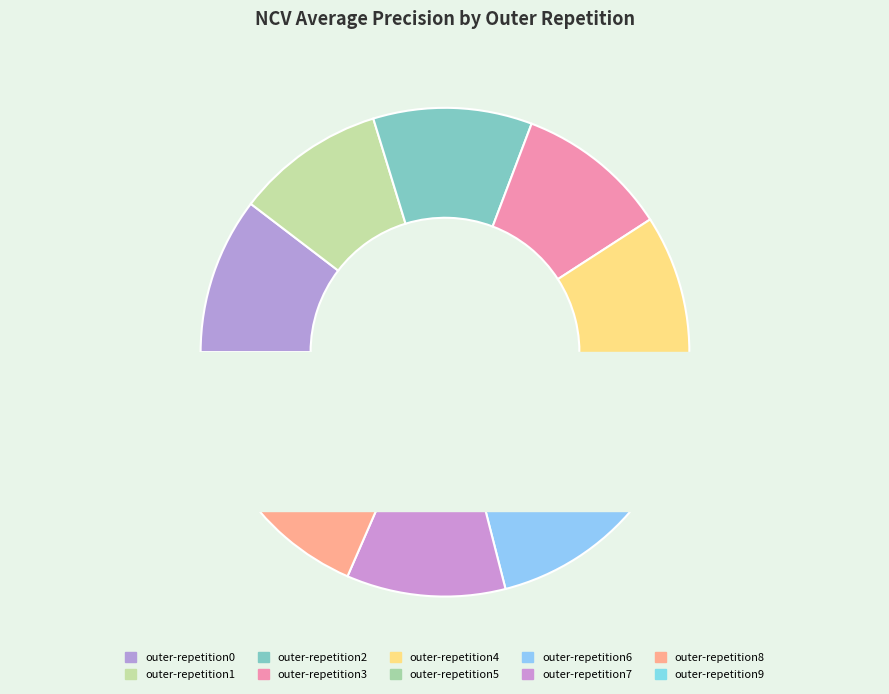

How many segments does this pie chart have?

10